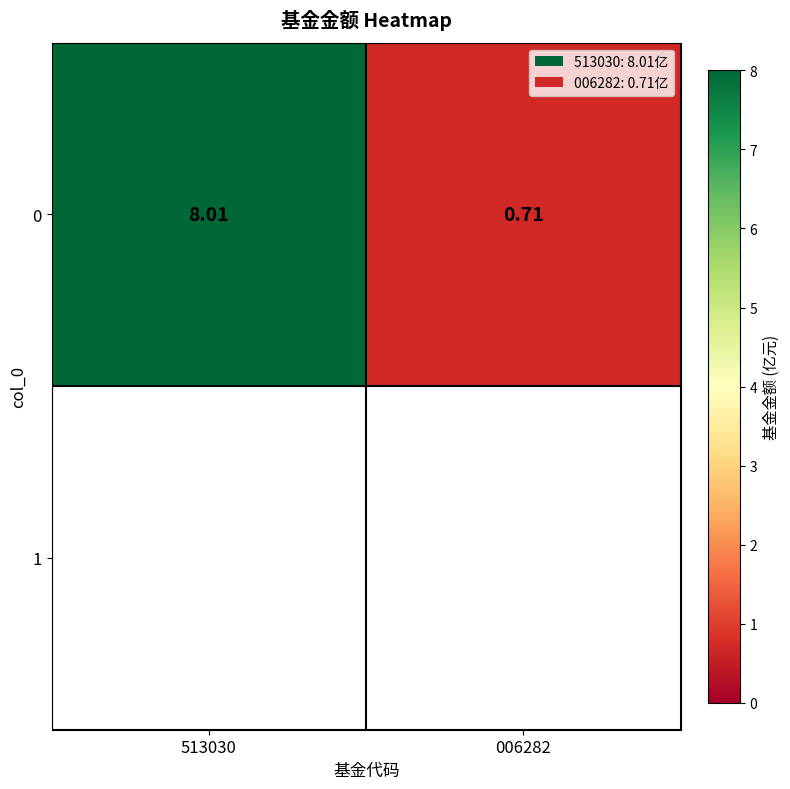

Where does the data first go above 8?

513030